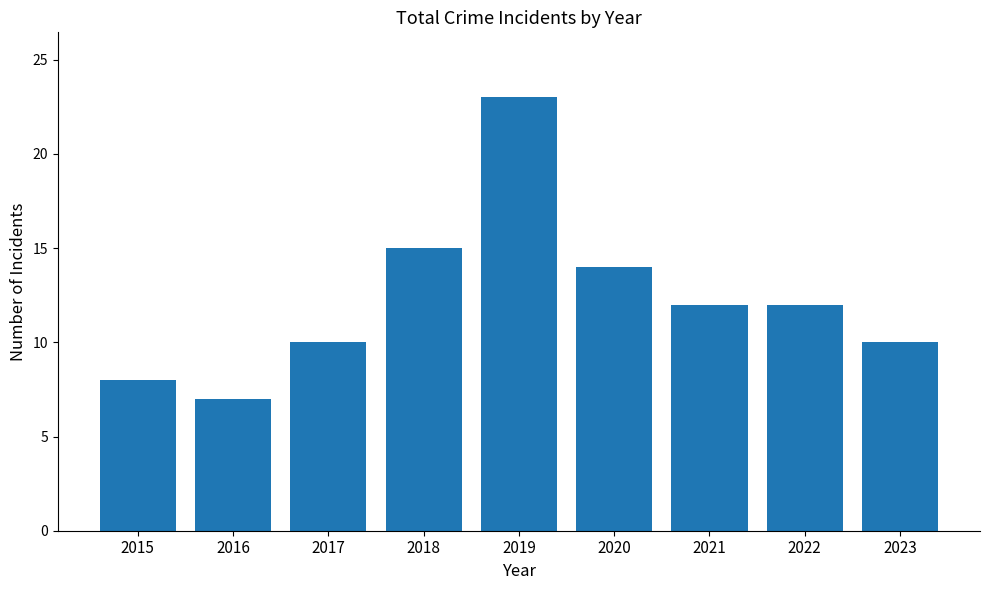

At which category does the chart reach its peak across all series?

2019